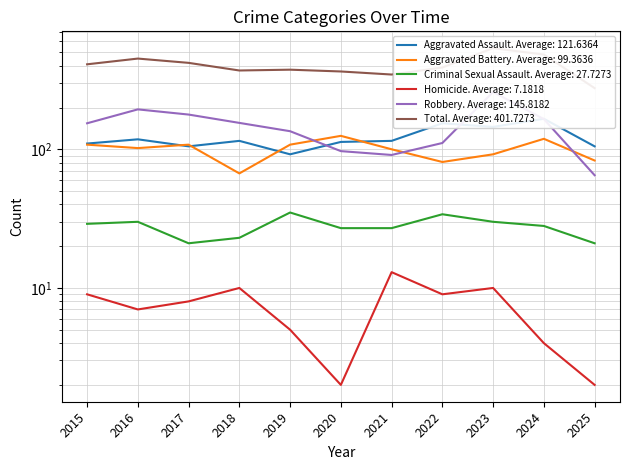

Rank the categories by Robbery value from lowest to highest.

2025, 2021, 2020, 2022, 2019, 2015, 2018, 2024, 2017, 2016, 2023